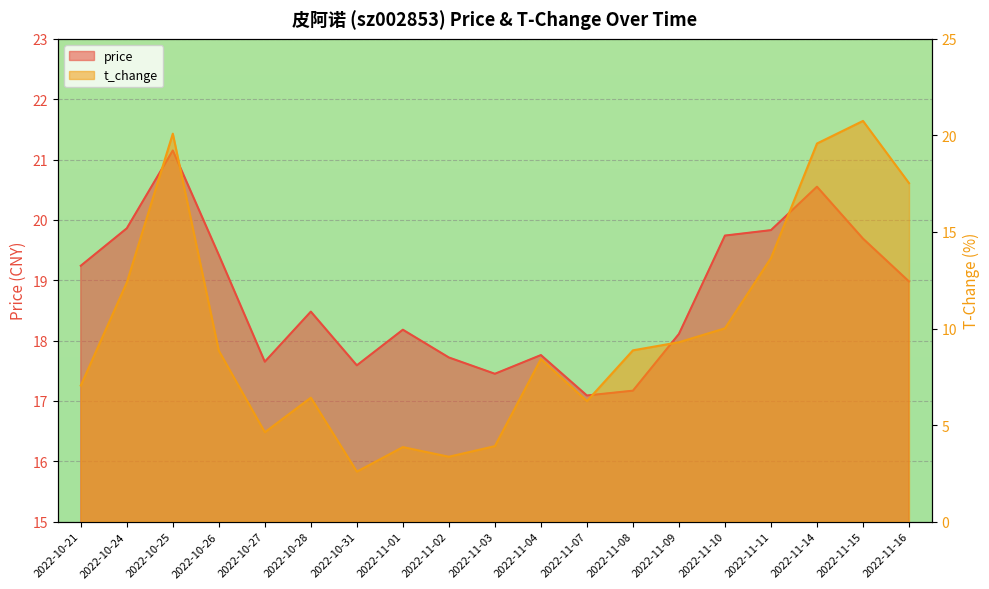

What is the value of the t_change point at the 13th from the left?

8.9